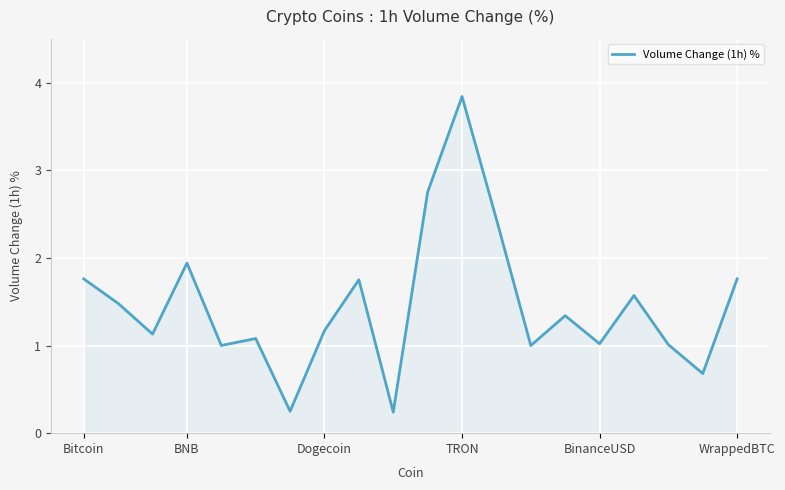

What is the maximum value shown in the chart?

3.8